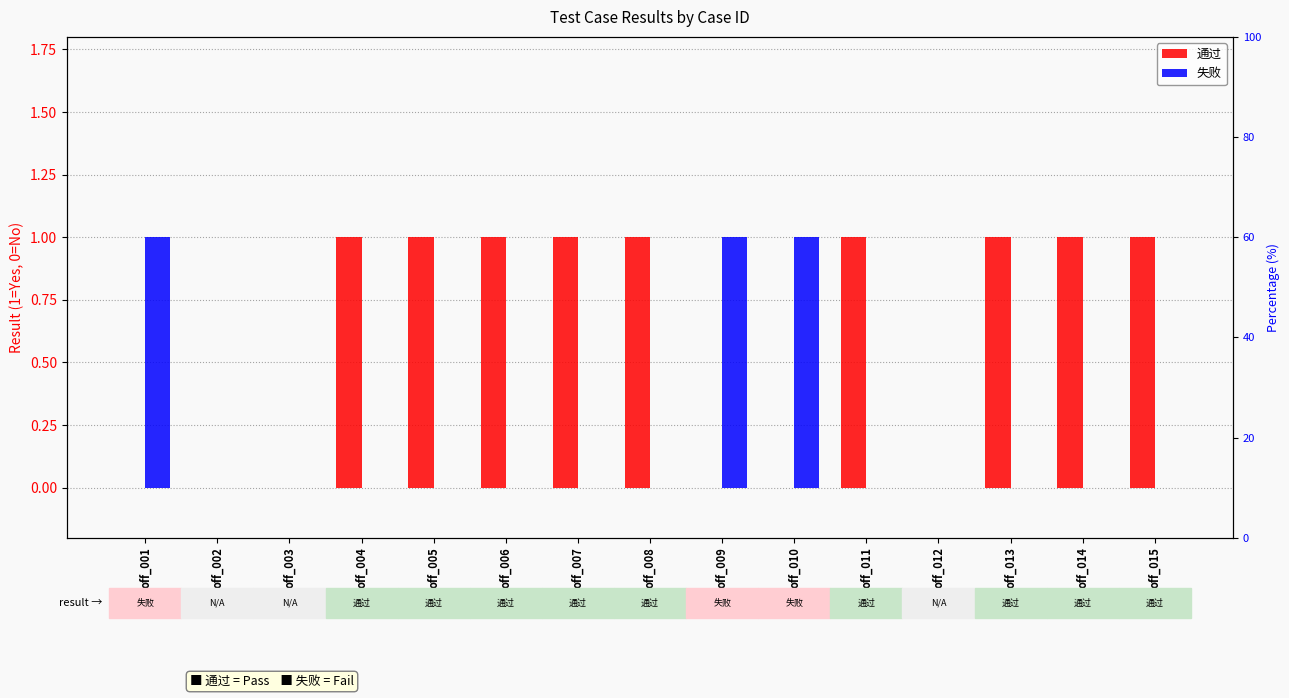

Reading right to left, what are all the values shown in this chart?

通过: off_015=1	off_014=1	off_013=1	off_012=0	off_011=1	off_010=0	off_009=0	off_008=1	off_007=1	off_006=1	off_005=1	off_004=1	off_003=0	off_002=0	off_001=0
失败: off_015=0	off_014=0	off_013=0	off_012=0	off_011=0	off_010=1	off_009=1	off_008=0	off_007=0	off_006=0	off_005=0	off_004=0	off_003=0	off_002=0	off_001=1